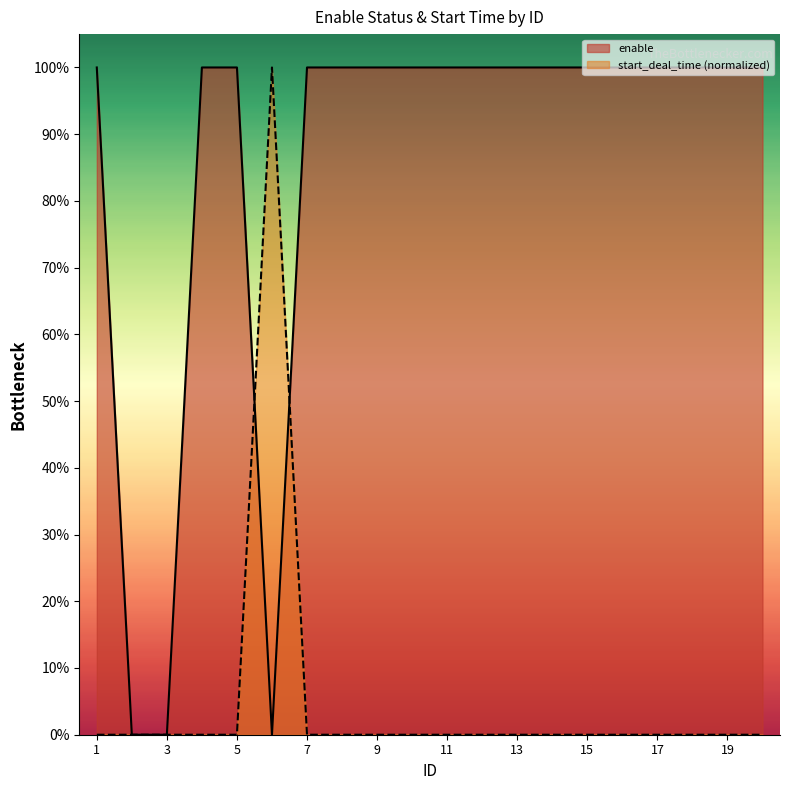

Does the chart display data point markers on the line(s)?

No